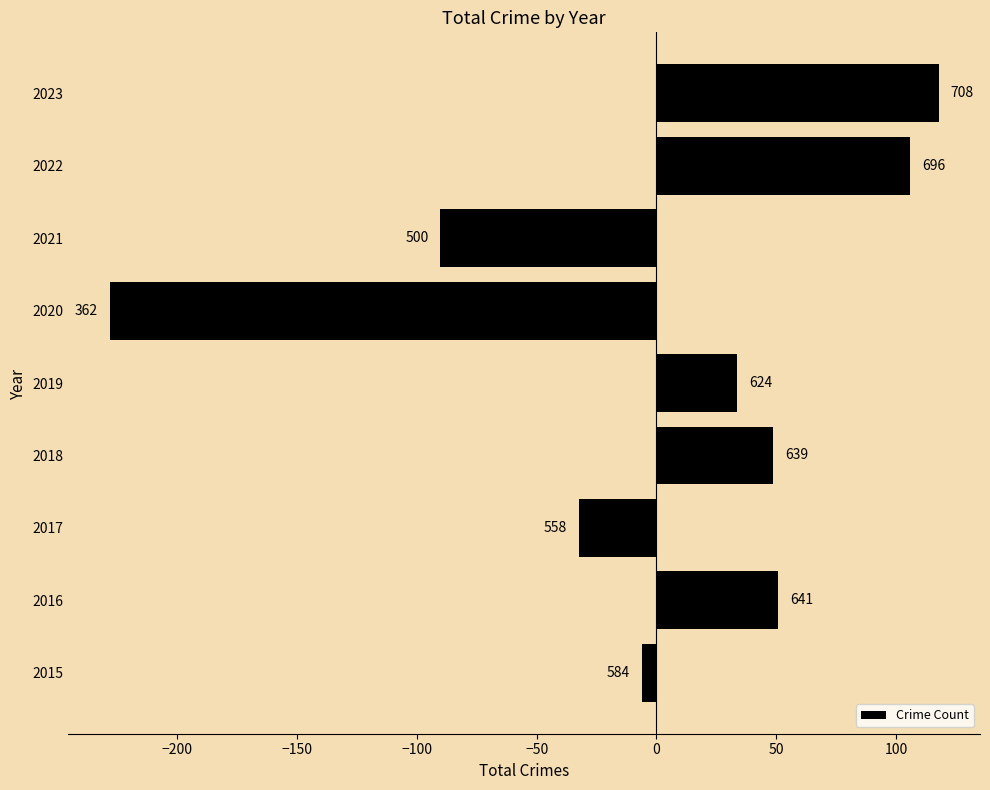

Does the chart contain any negative values?

Yes